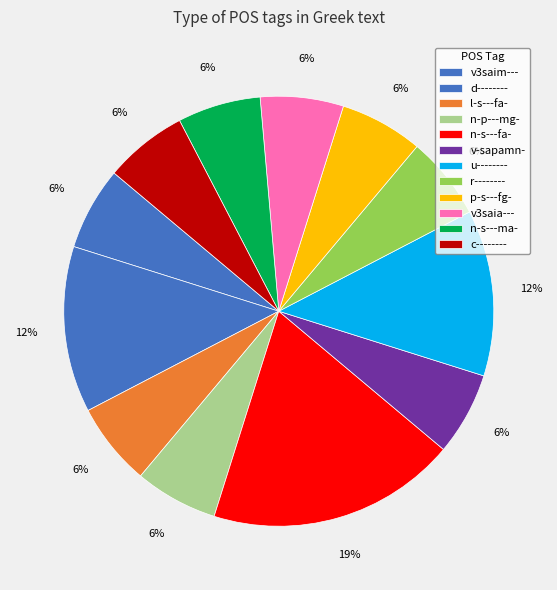

Count the number of slices in the pie.

12